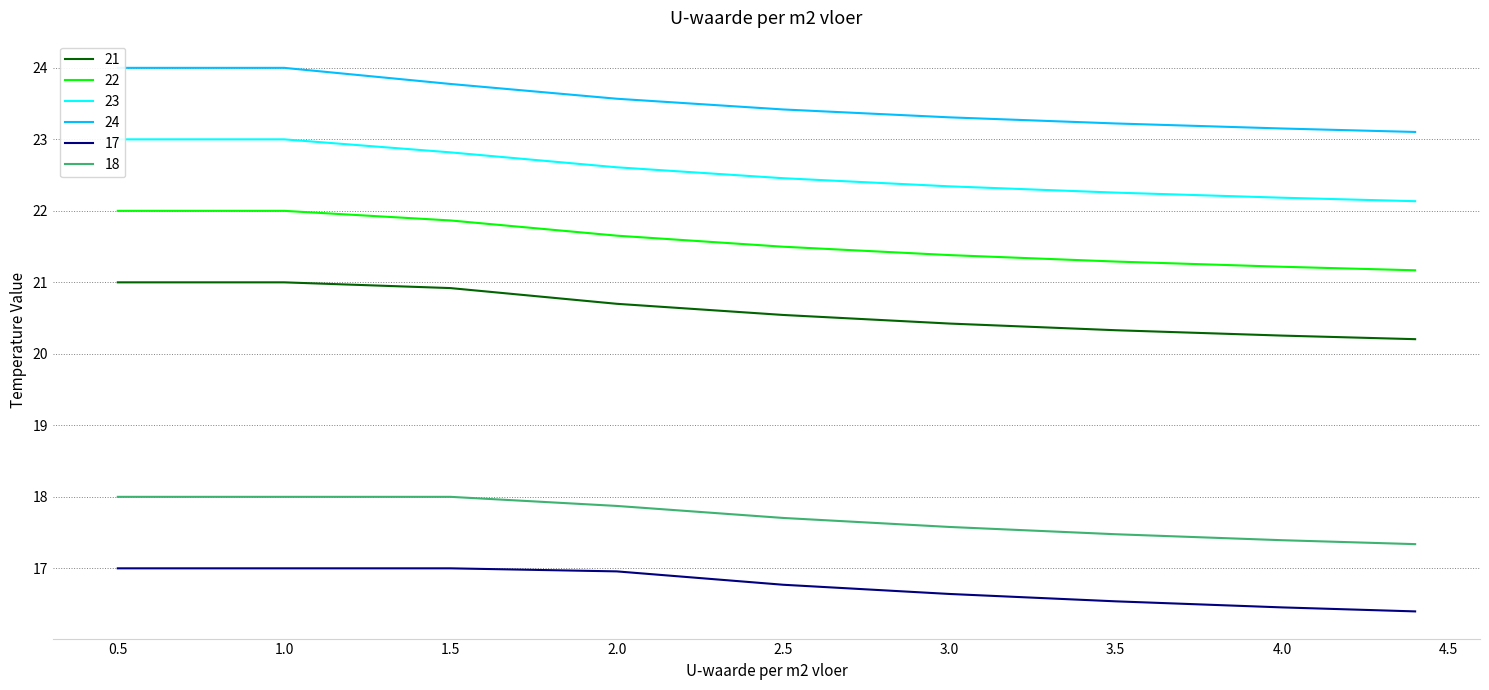

Does the chart display data point markers on the line(s)?

No